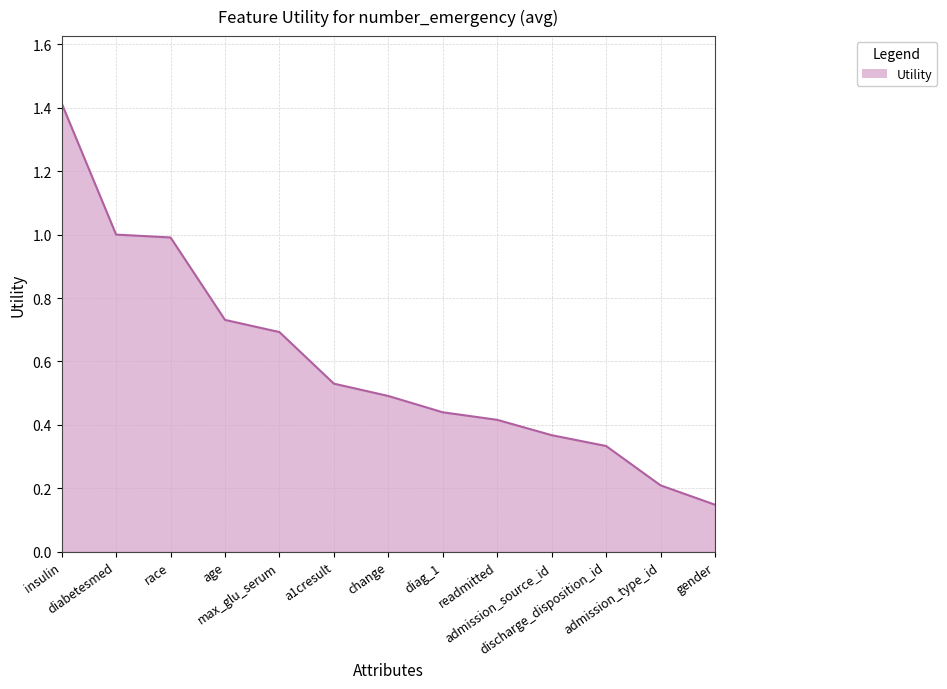

What is the greatest value displayed?

1.4